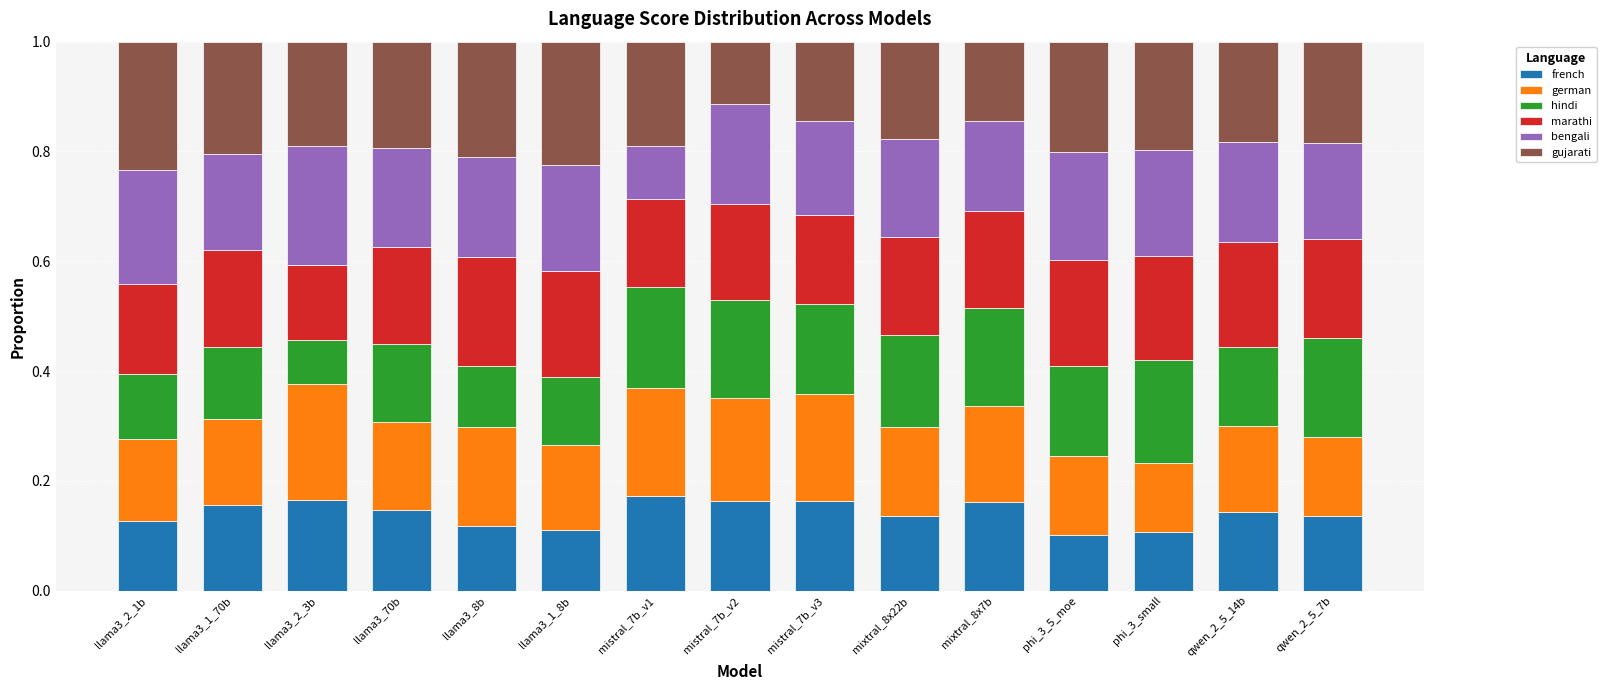

The value of french at llama3_1_70b is 0.2. True or false?

True